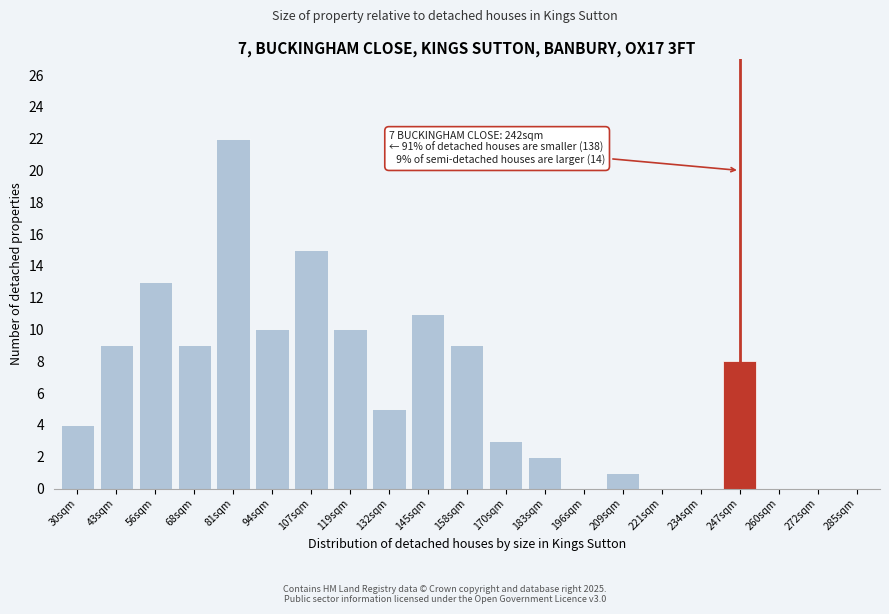

Reading left to right, transcribe all the data shown in this chart.

30sqm=4	43sqm=9	56sqm=13	68sqm=9	81sqm=22	94sqm=10	107sqm=15	119sqm=10	132sqm=5	145sqm=11	158sqm=9	170sqm=3	183sqm=2	196sqm=0	209sqm=1	221sqm=0	234sqm=0	247sqm=8	260sqm=0	272sqm=0	285sqm=0